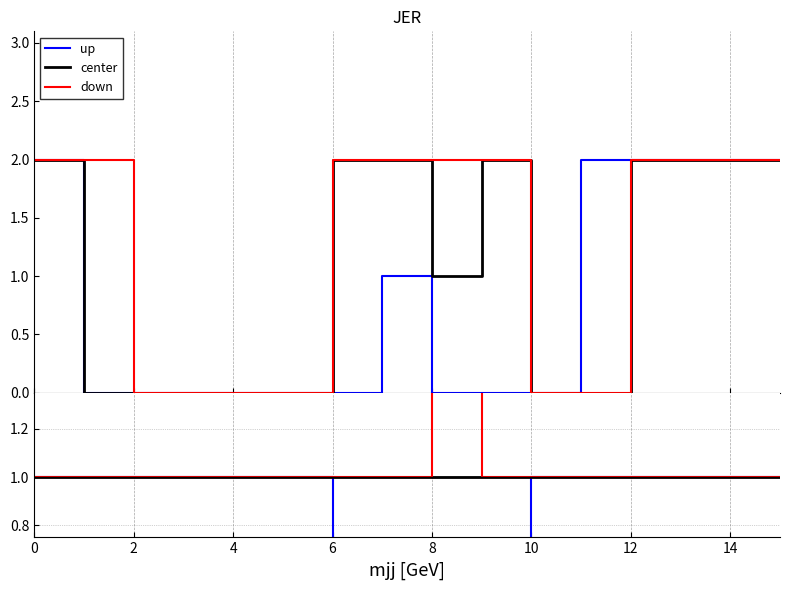

What is the difference between the maximum and second lowest values in the up series?

1.0